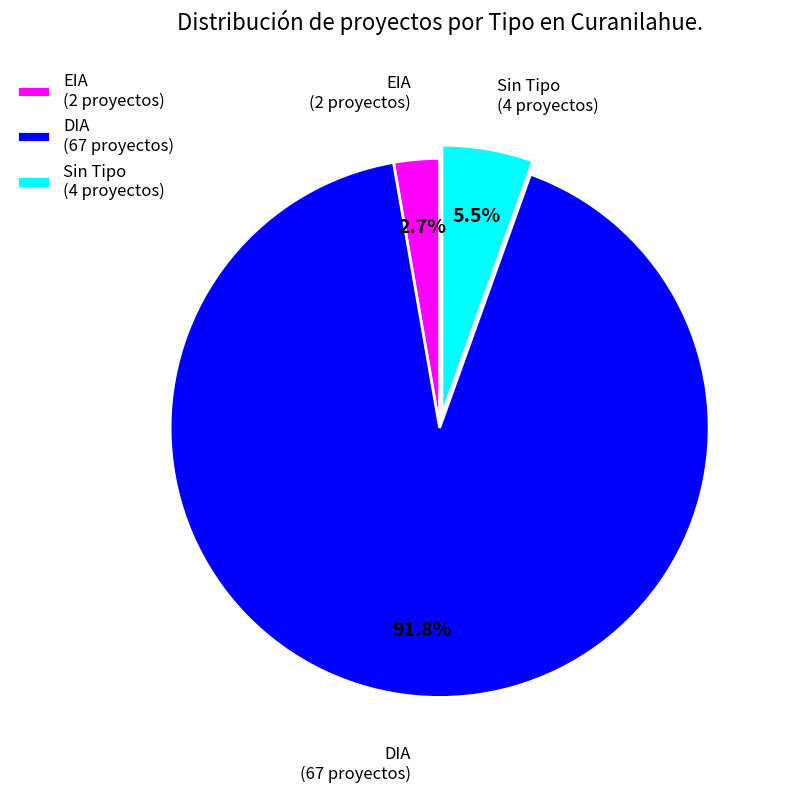

Which category accounts for the majority?

DIA (67 proyectos)